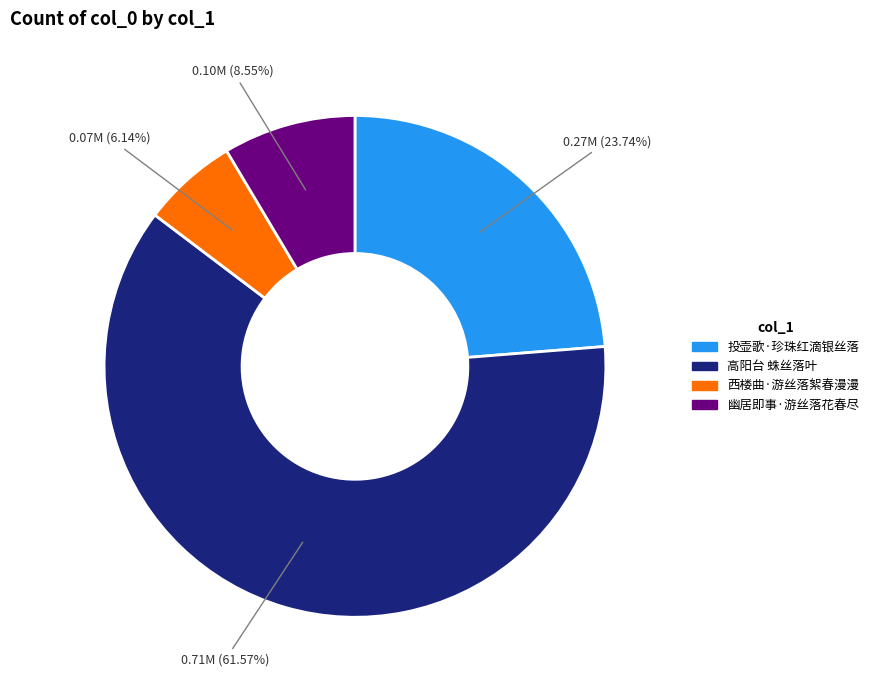

Is 高阳台 蛛丝落叶 the majority of the pie?

Yes